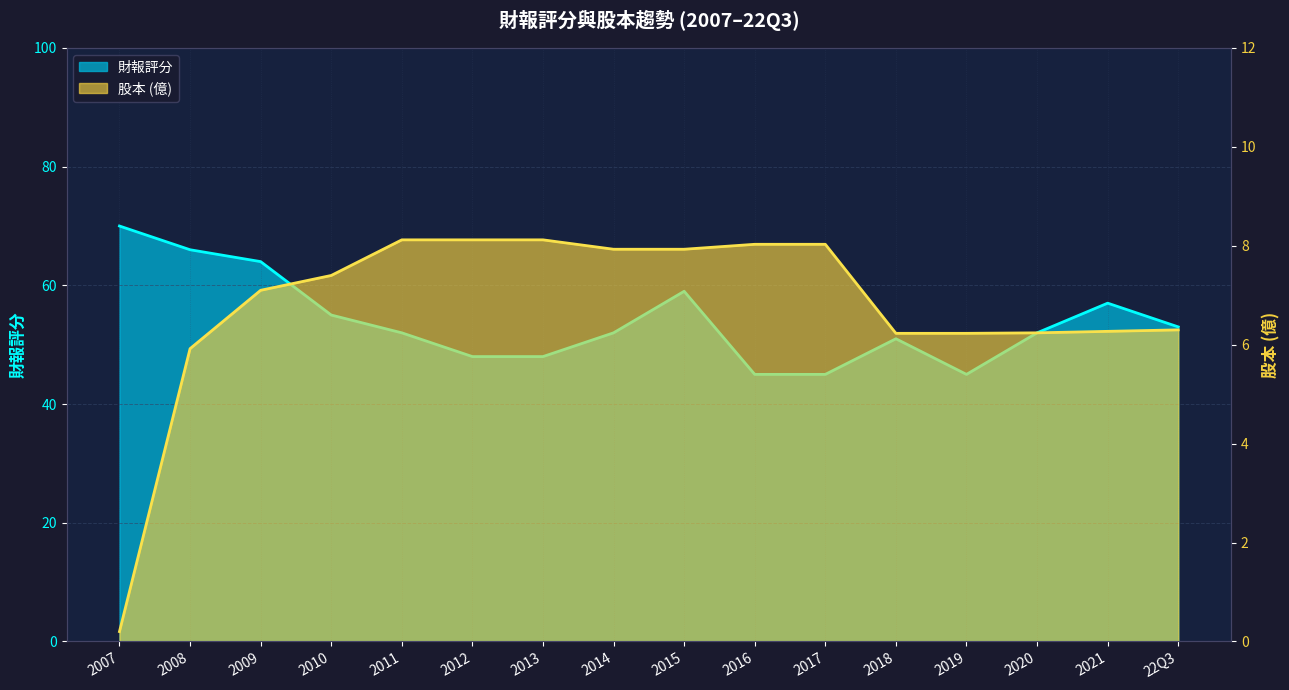

At which category is the sum across all series the highest?

2008